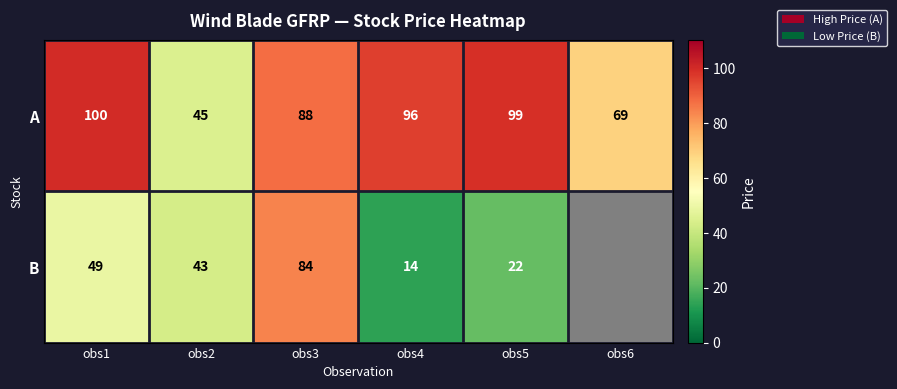

Where is A nearest to the value 72?

obs6